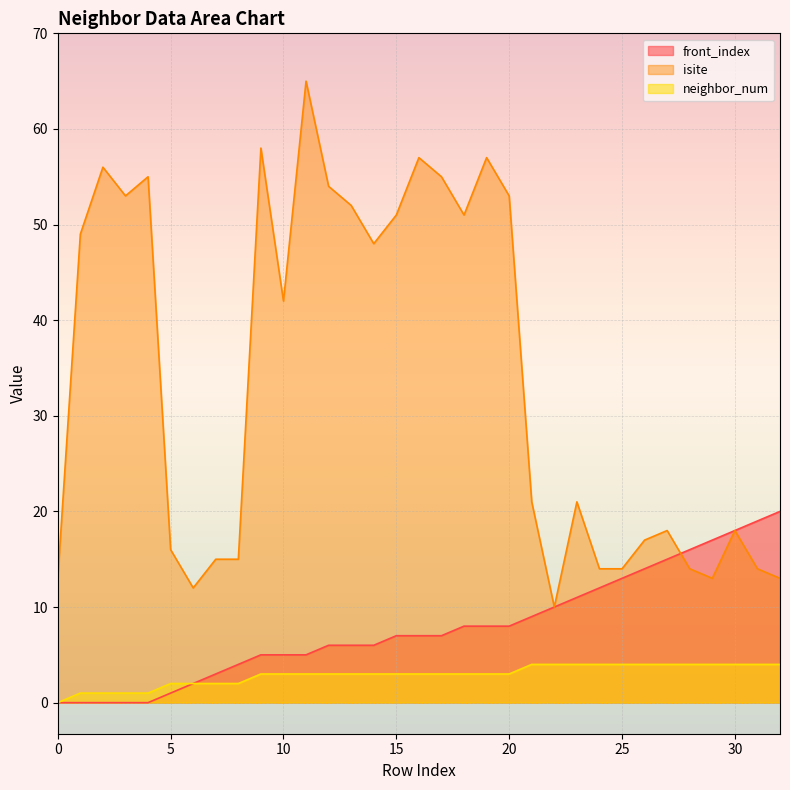

How many distinct data groups are displayed?

3